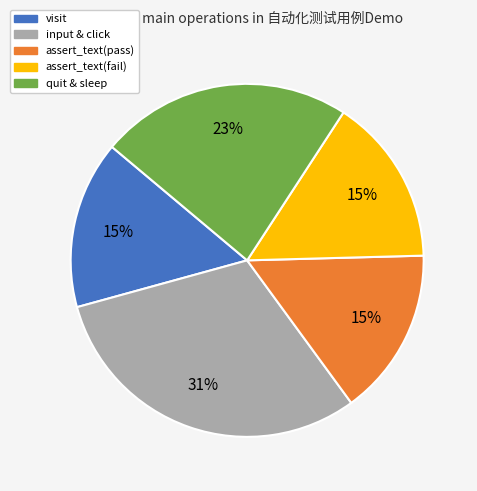

How many segments does this pie chart have?

5